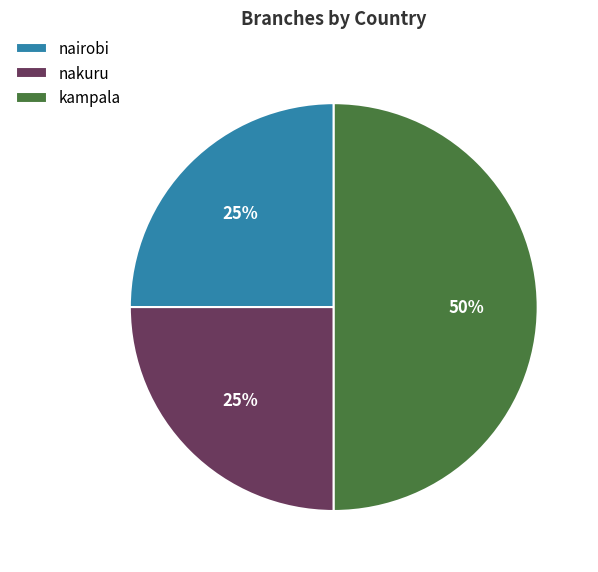

Does nakuru represent more than half of the total?

No